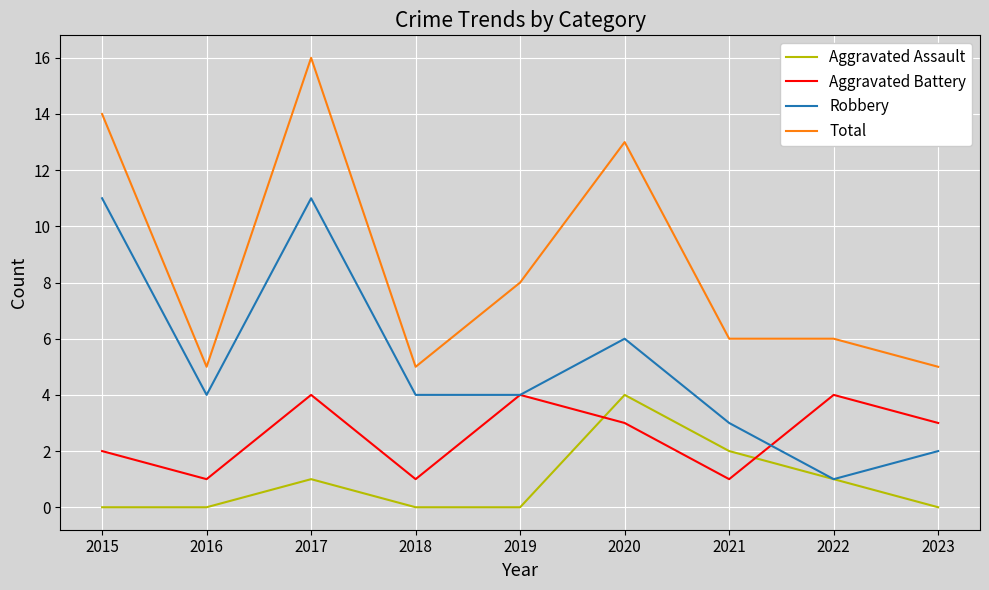

What is the total value across all series at 2022?

12